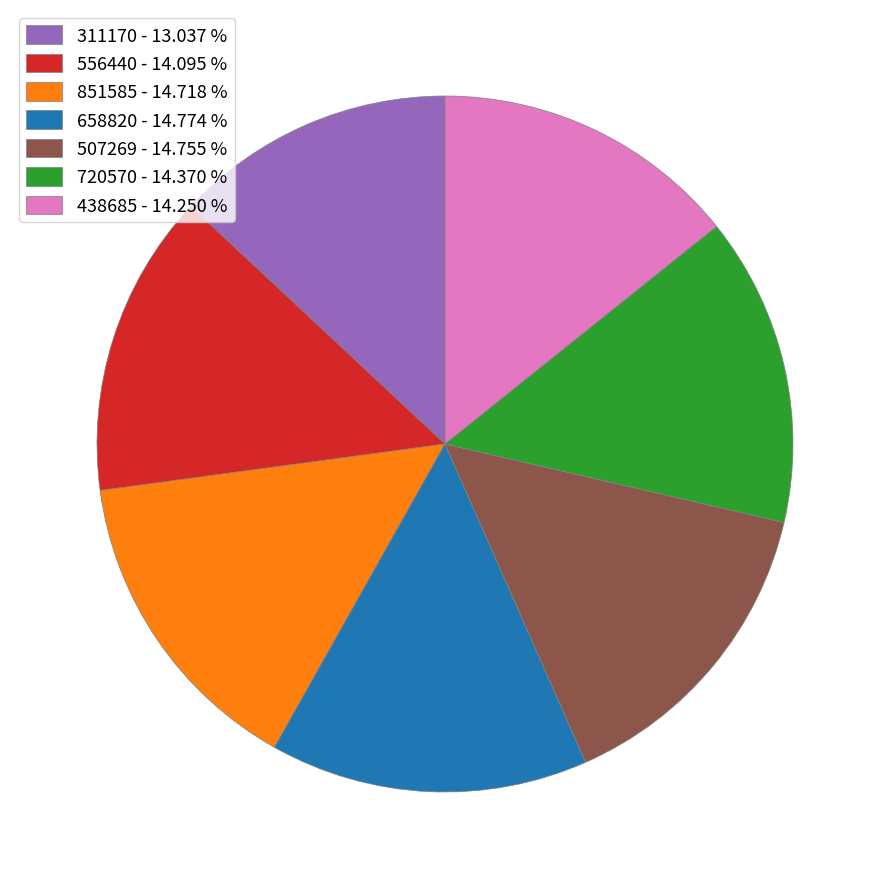

Between 311170 - 13.037 % and 658820 - 14.774 %, which is larger?

658820 - 14.774 %